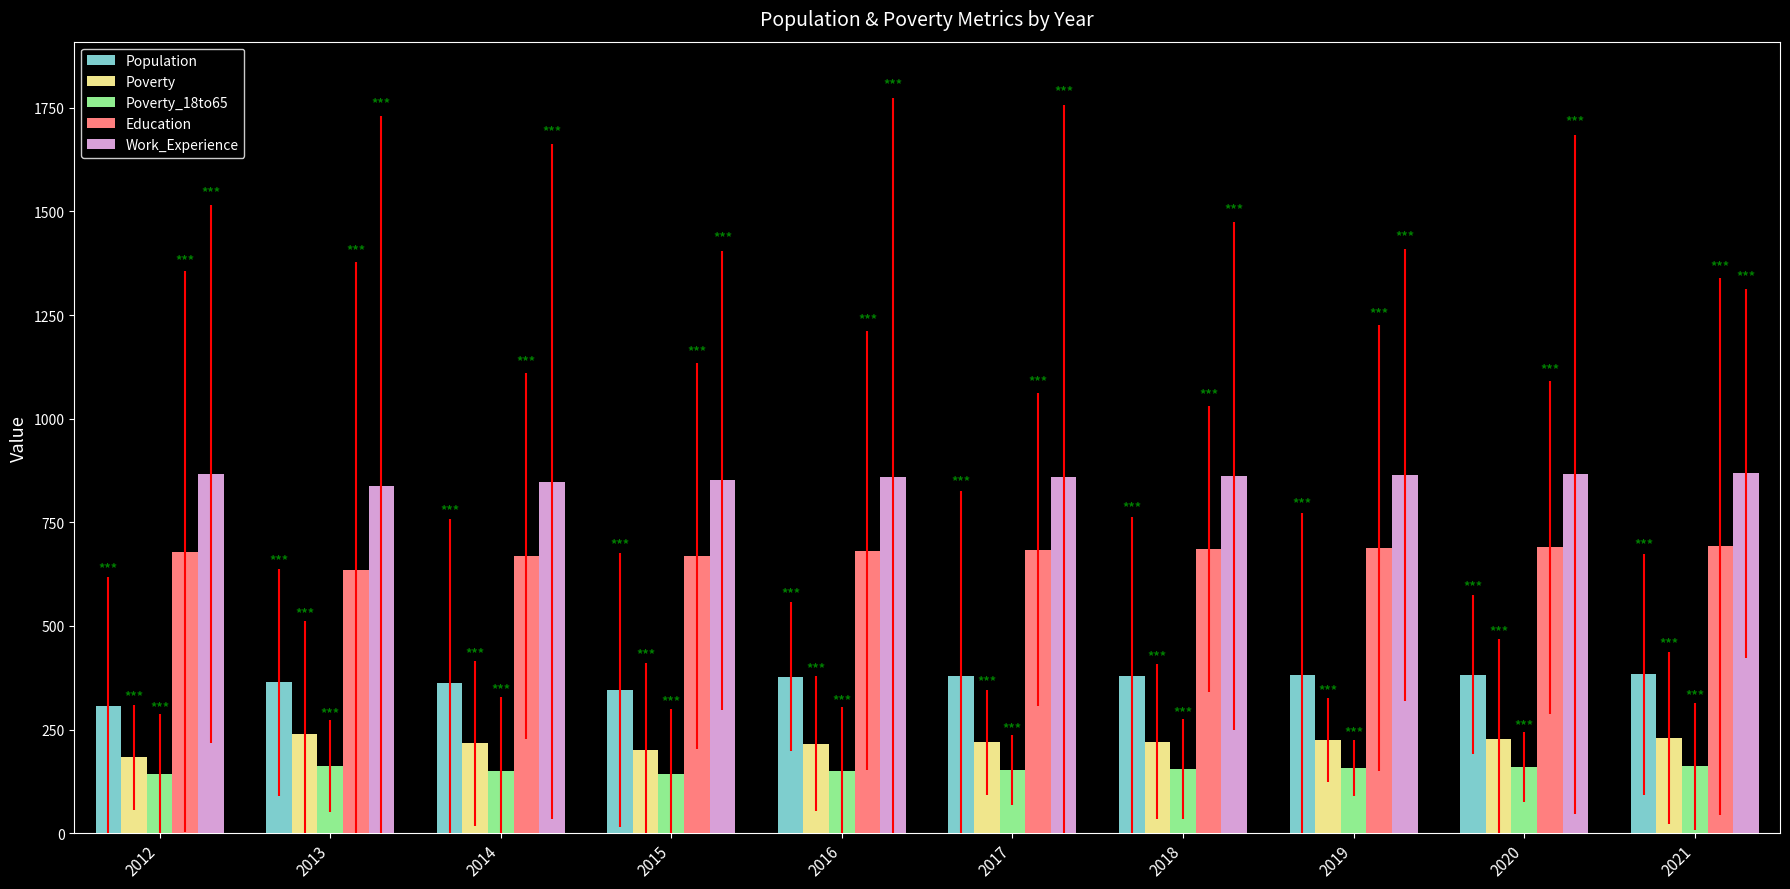

What is the total value across all series at 2020?

2325